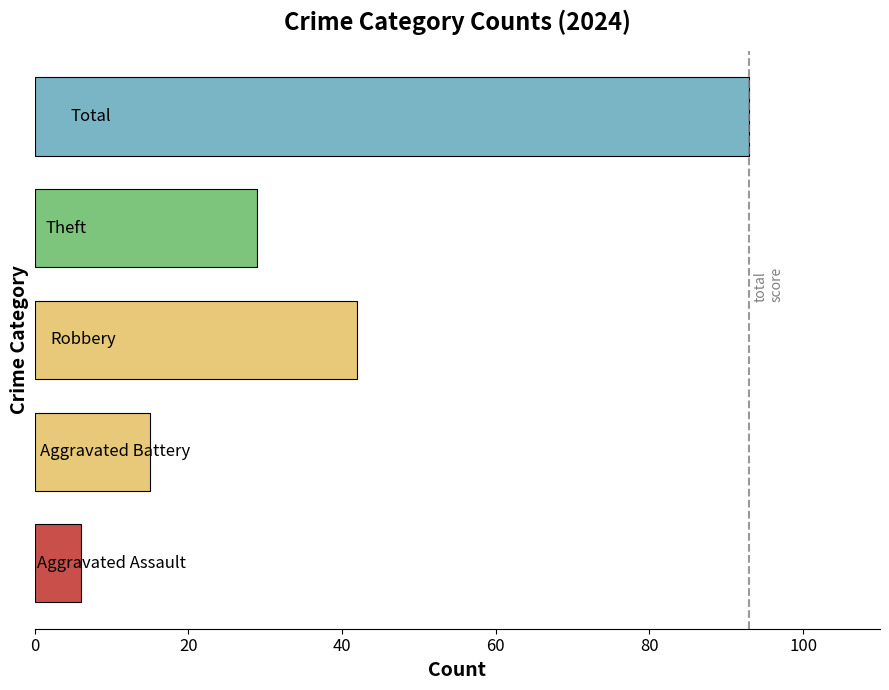

What is the smallest value displayed?

6